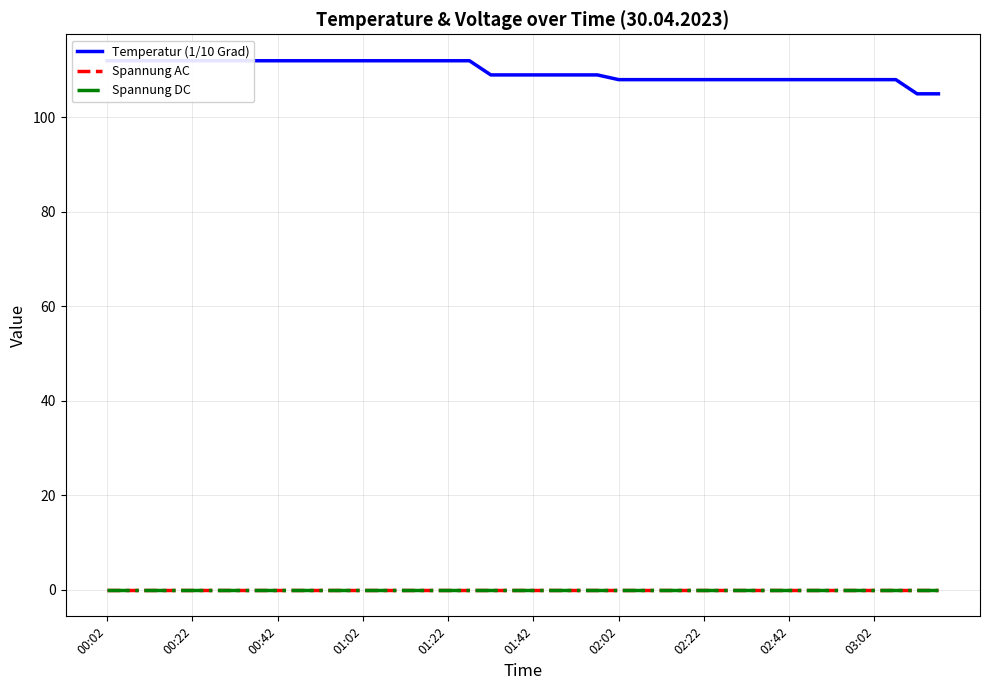

True or false: Spannung AC and Temperatur (1/10 Grad) intersect in this chart.

False